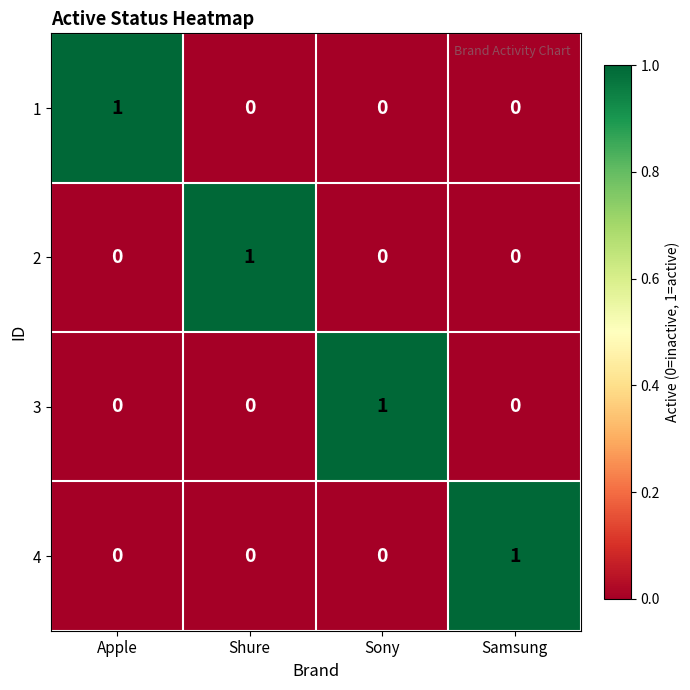

The value of 1 at Apple is 2. True or false?

False